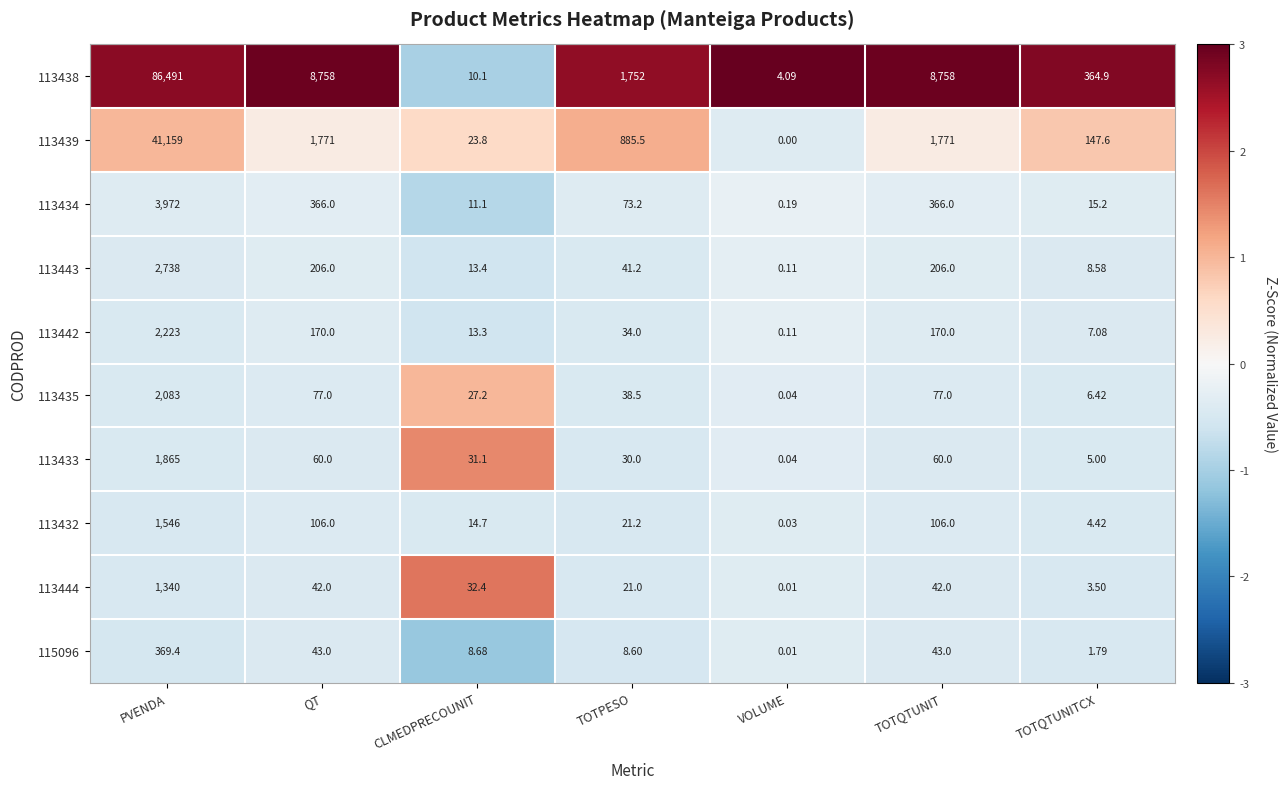

Which label corresponds to the largest value in the chart?

PVENDA